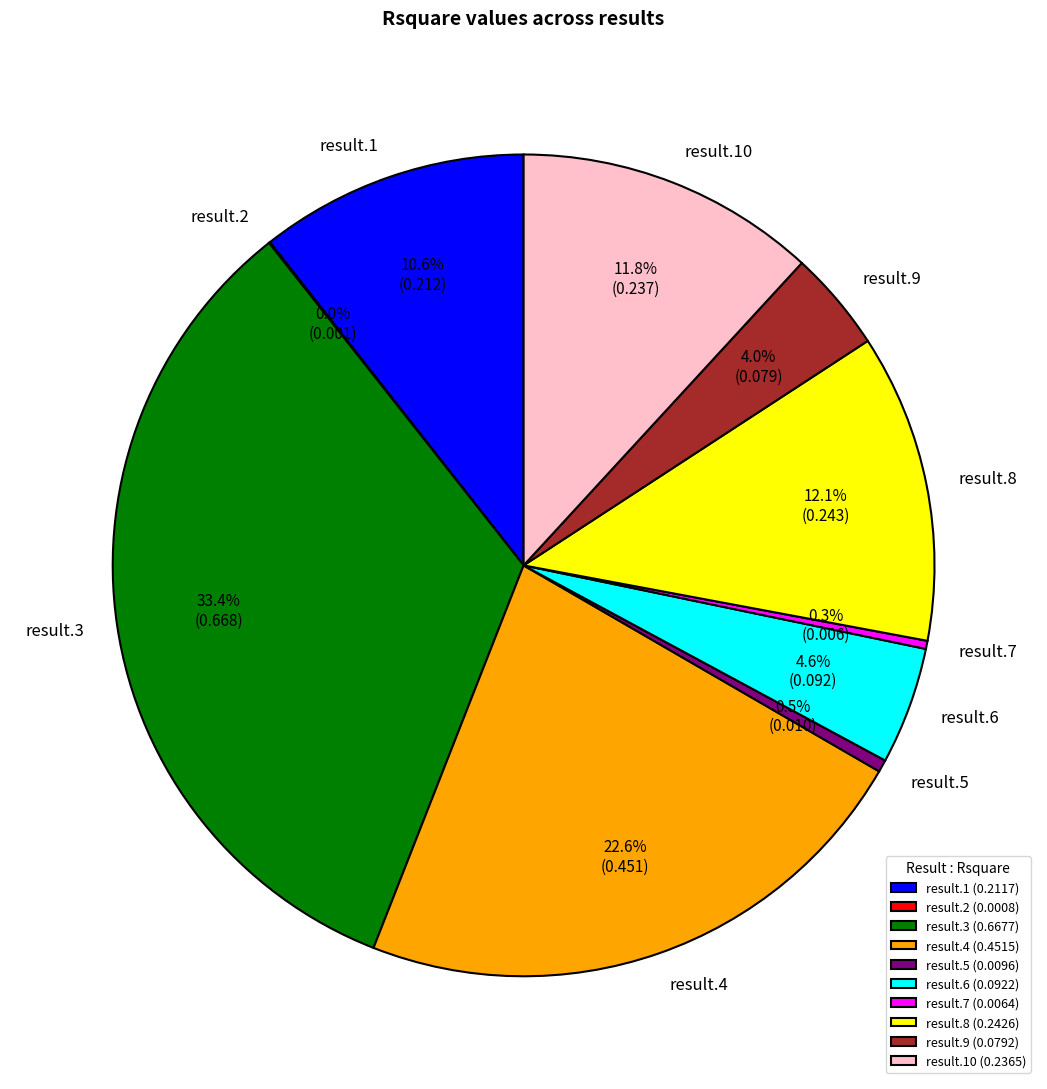

To the nearest percent, what is the difference between the largest and smallest slice percentages?

33%